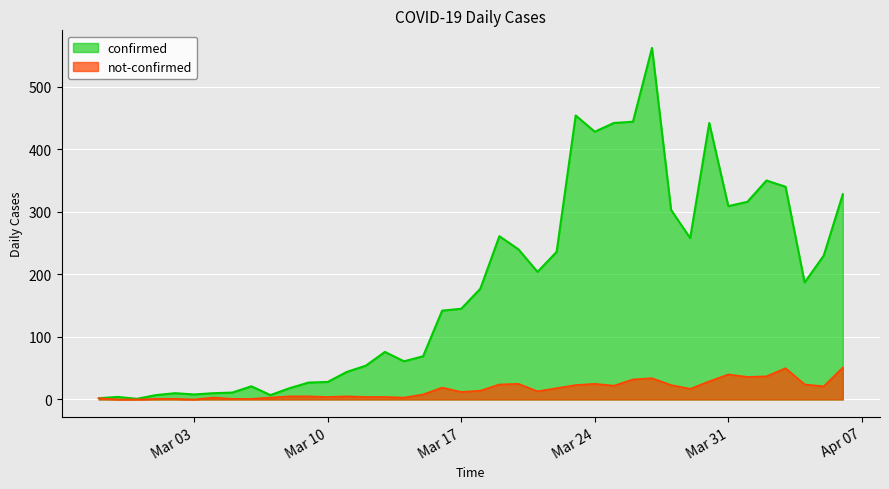

Which series has the widest spread of values?

confirmed